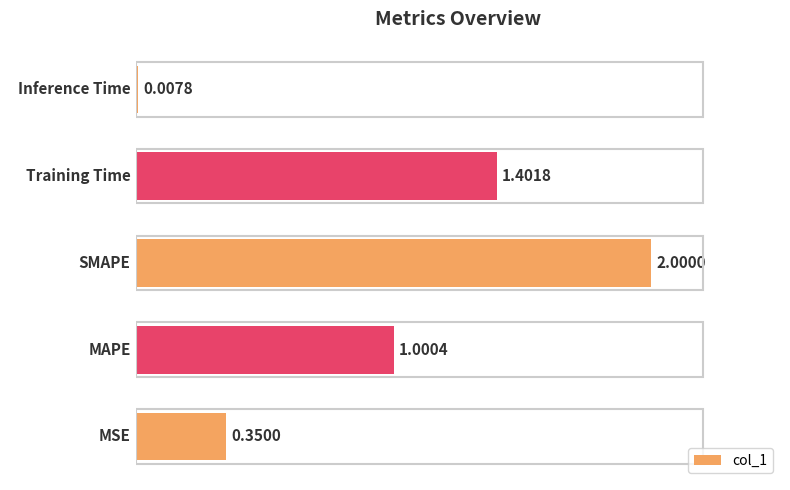

Between Inference Time and MSE, which is larger?

MSE